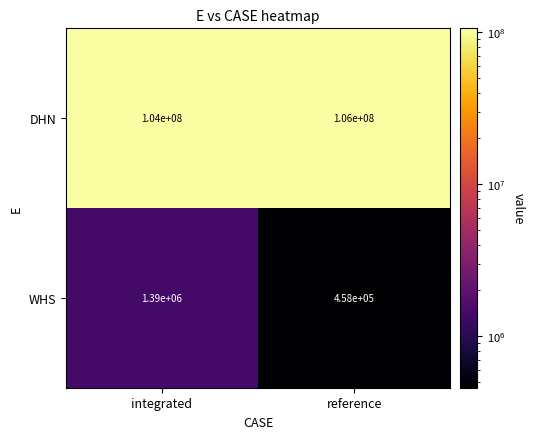

Which category has the lowest value across all series?

reference